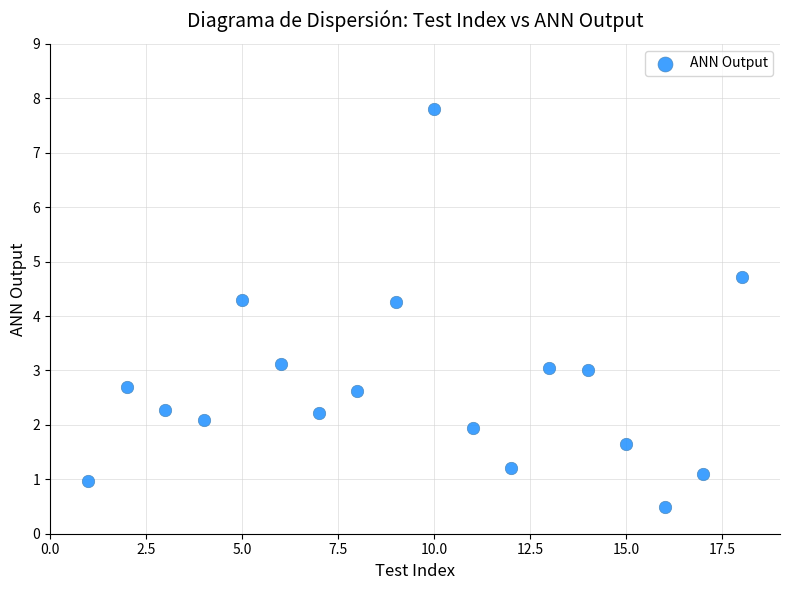

What is the range of X values (max minus min)?

17.0